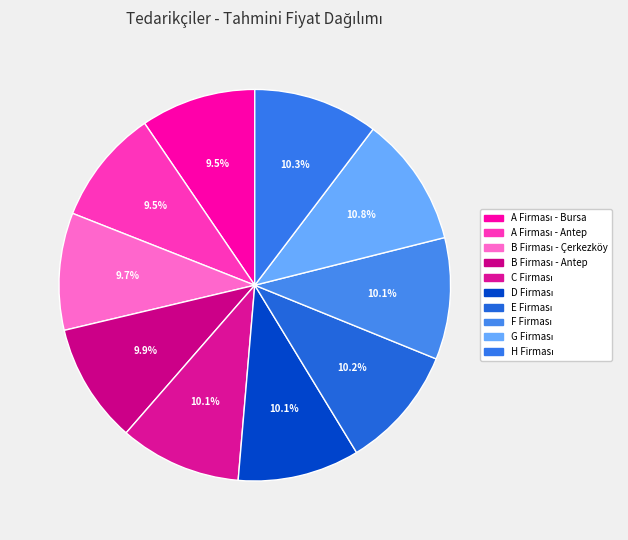

Is there a majority slice in this chart?

No